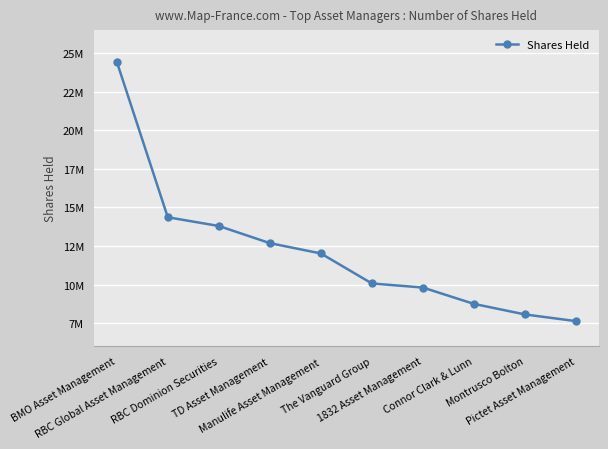

List the labels in order of value, largest first.

BMO Asset Management, RBC Global Asset Management, RBC Dominion Securities, TD Asset Management, Manulife Asset Management, The Vanguard Group, 1832 Asset Management, Connor Clark & Lunn, Montrusco Bolton, Pictet Asset Management